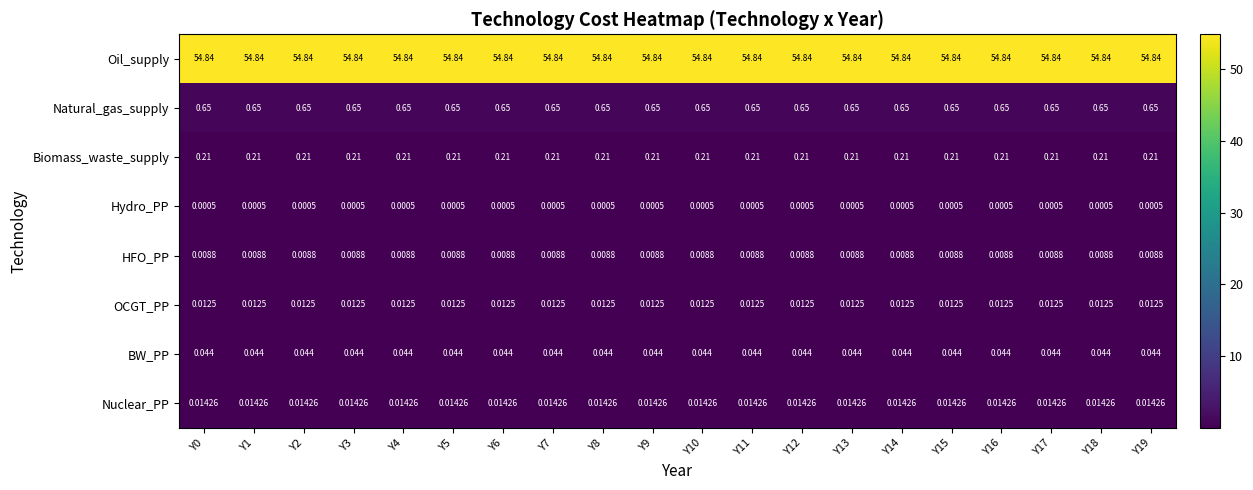

Rank the series at Y8 from highest to lowest value.

Oil_supply, Natural_gas_supply, Biomass_waste_supply, BW_PP, Nuclear_PP, OCGT_PP, HFO_PP, Hydro_PP